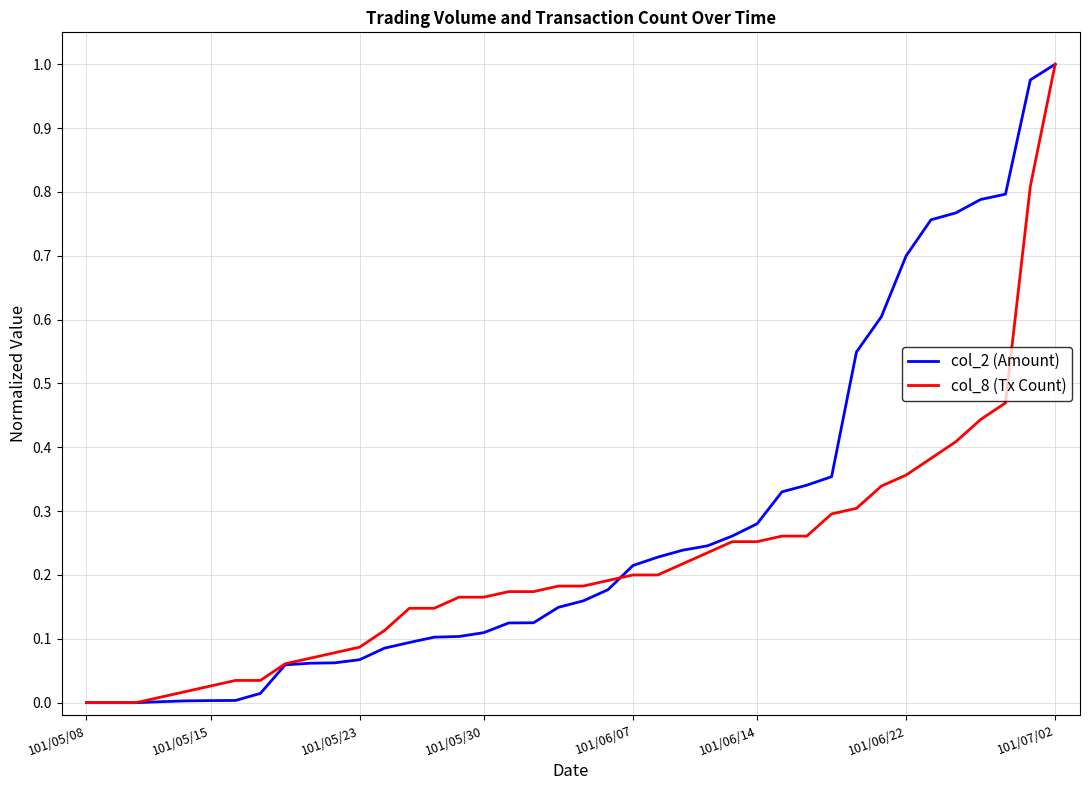

Rank the series by their average value, from lowest to highest.

col_8 (Tx Count), col_2 (Amount)